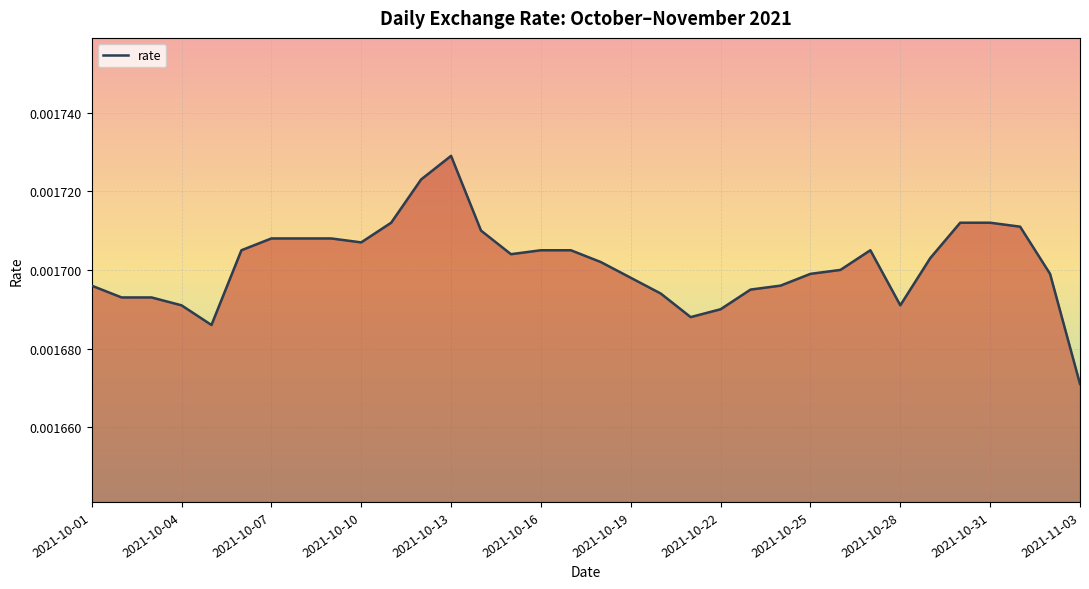

At which category does the chart reach its minimum across all series?

2021-11-03